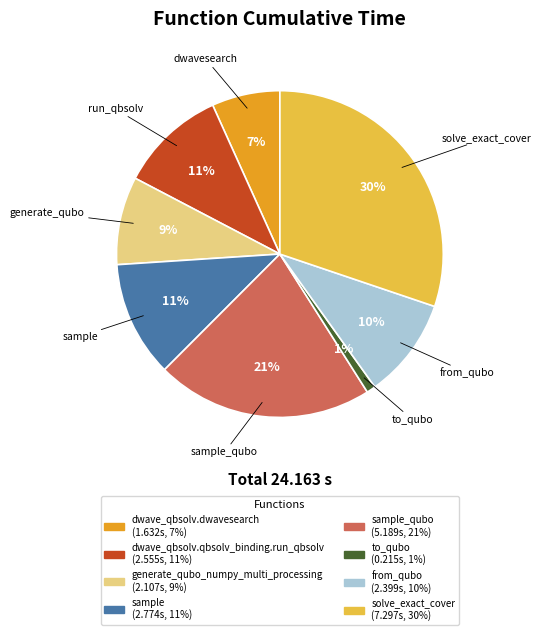

Does any single category account for the majority?

No